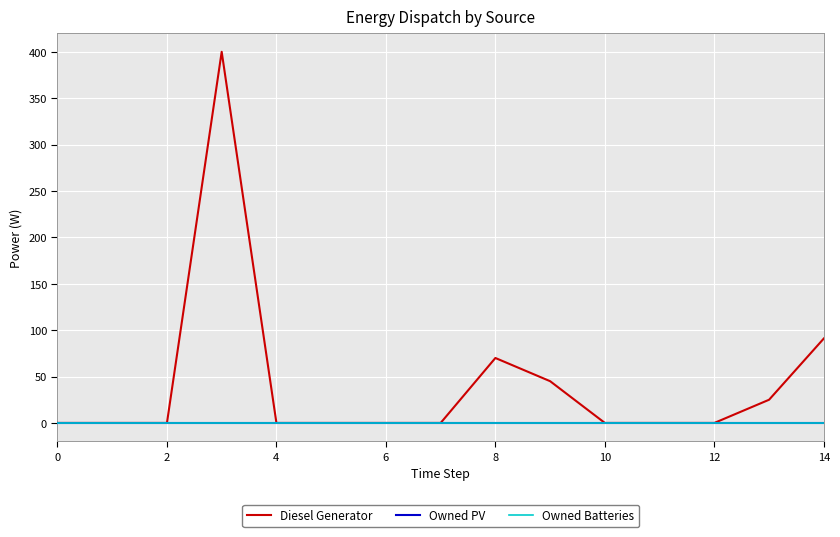

Does the chart have visible grid lines?

Yes